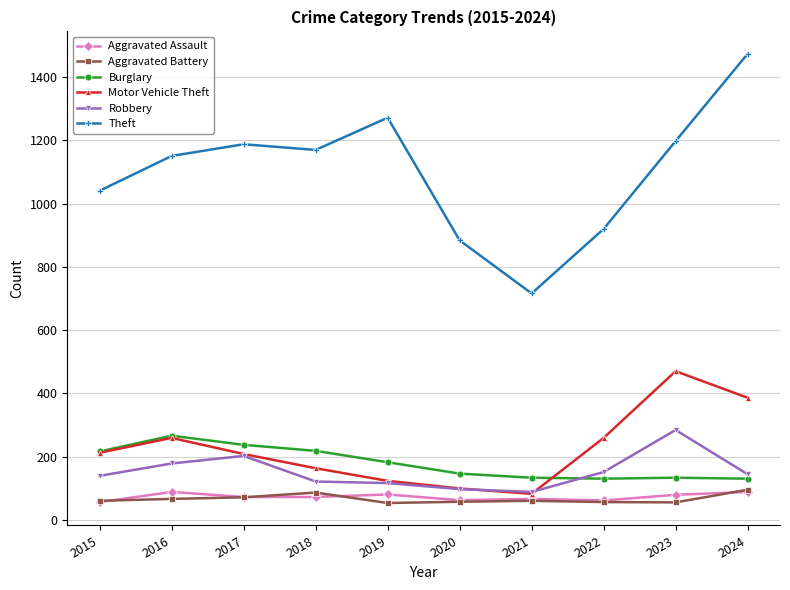

What is the value of the Robbery point at the 9th from the left?

284